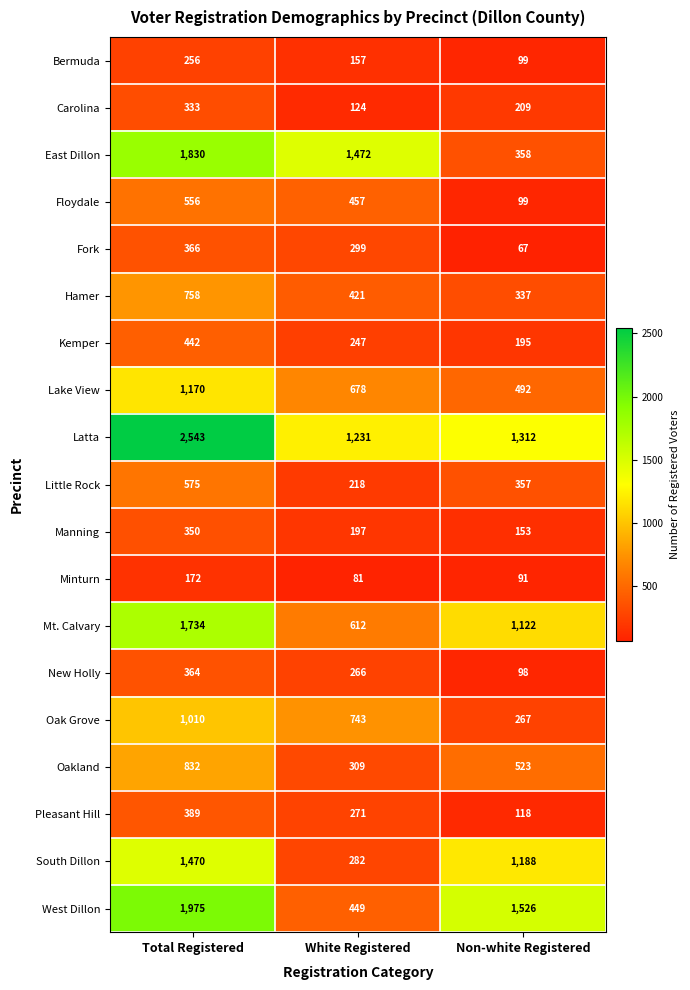

What is the difference between the Little Rock values at Non-white Registered and Total Registered?

218